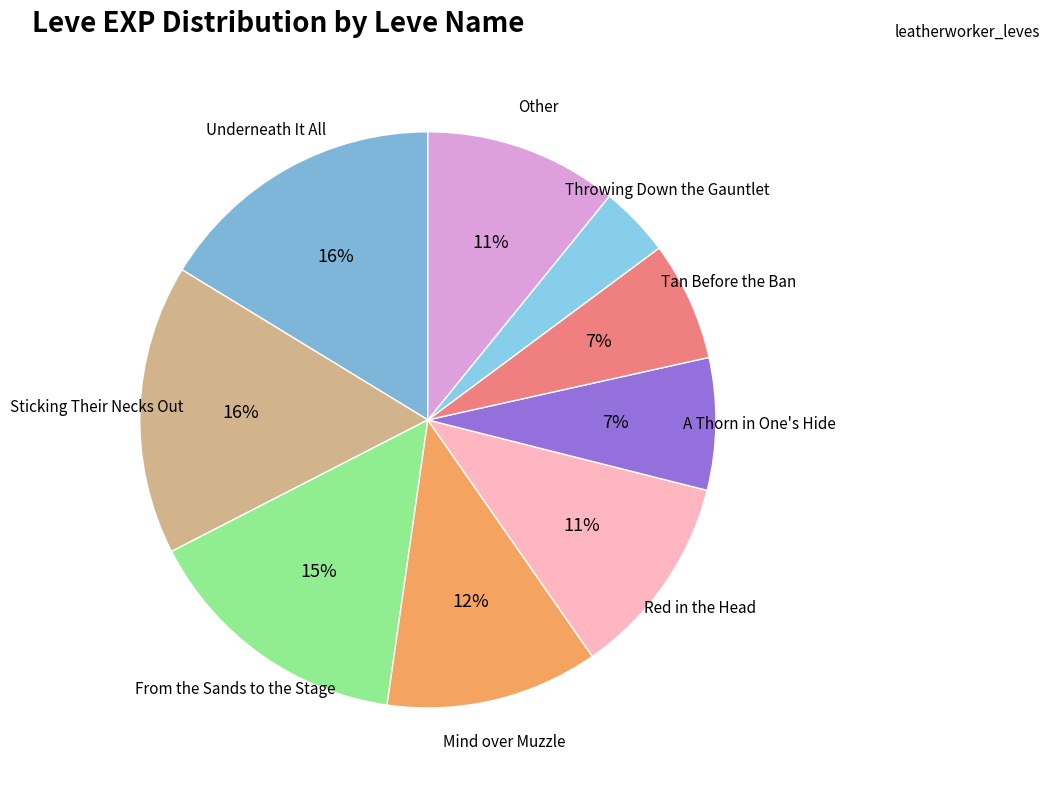

Is there any slice that represents more than half of the pie?

No